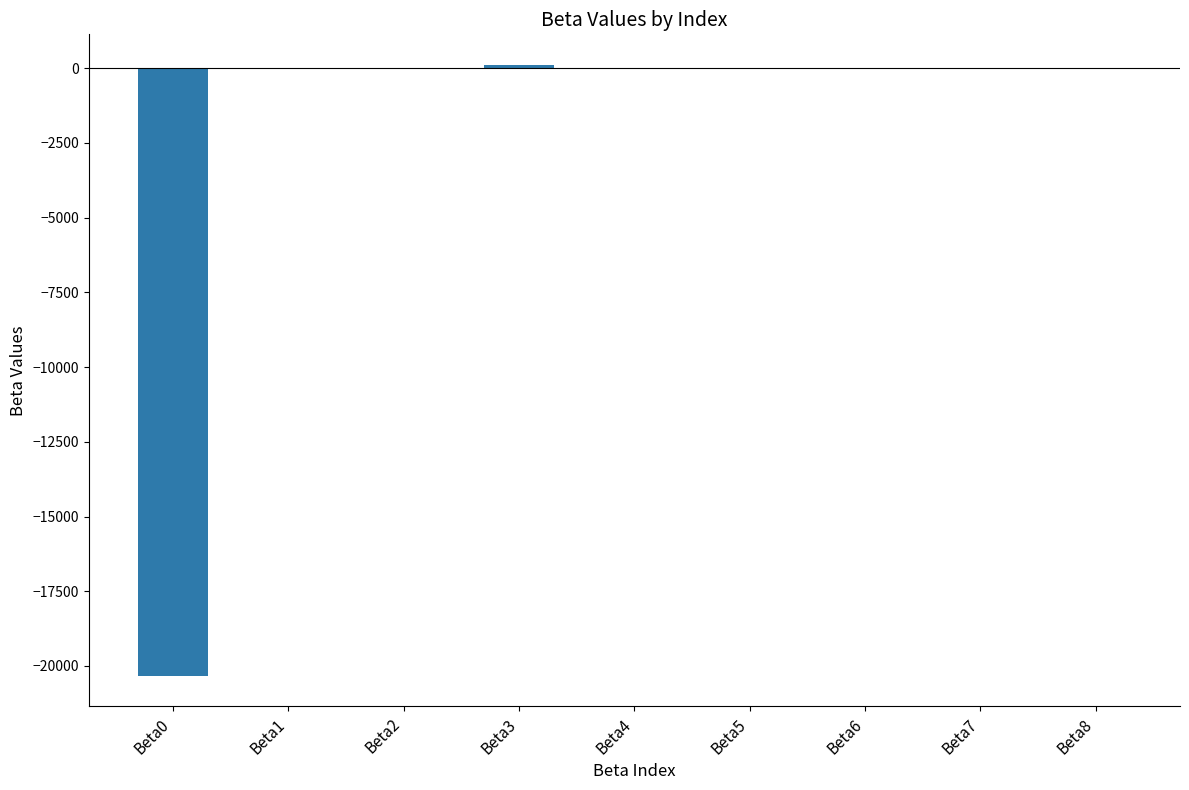

Where does the data first go above 0?

Beta2